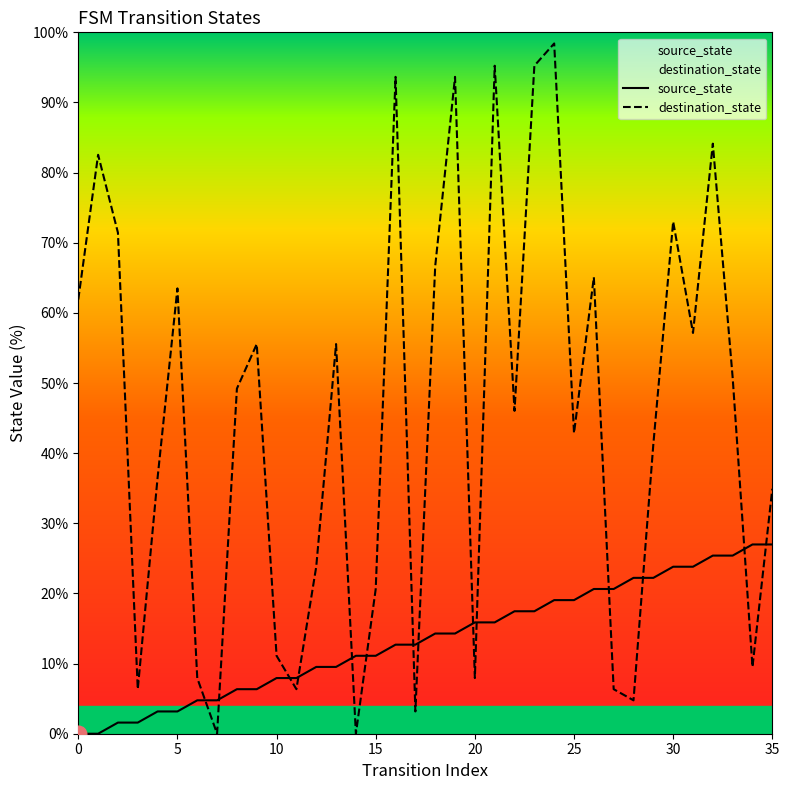

At which category is the sum across all series the highest?

24